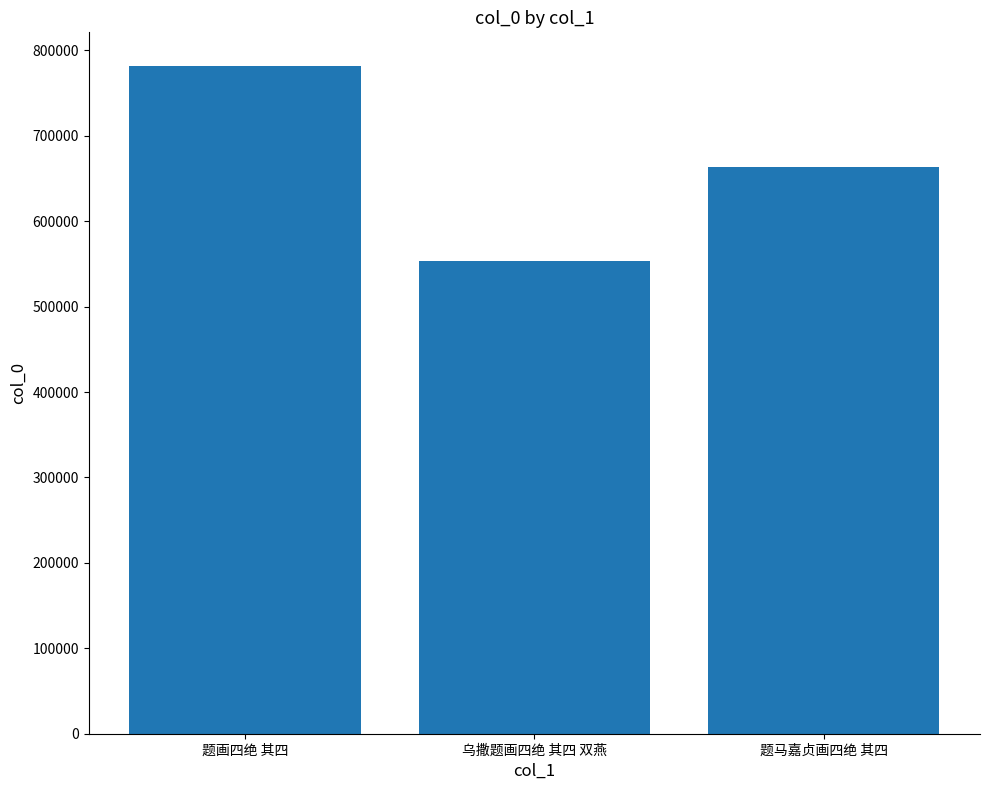

Reading left to right, transcribe all the data shown in this chart.

781995	553372	663228